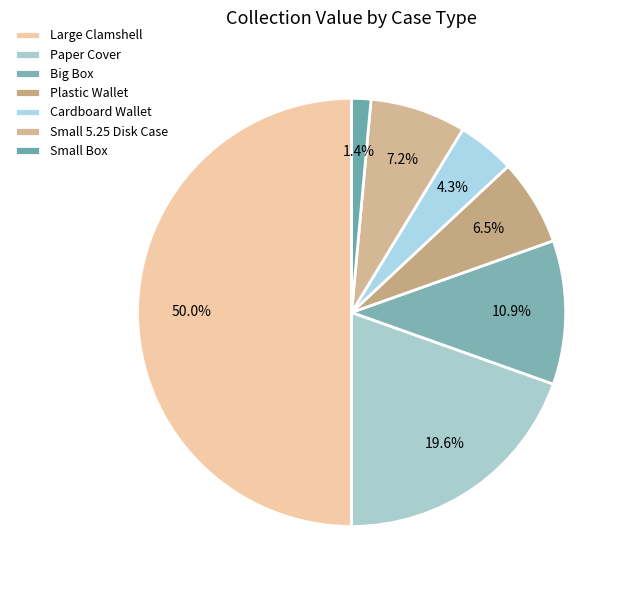

What is the smallest slice in the pie chart?

Small Box